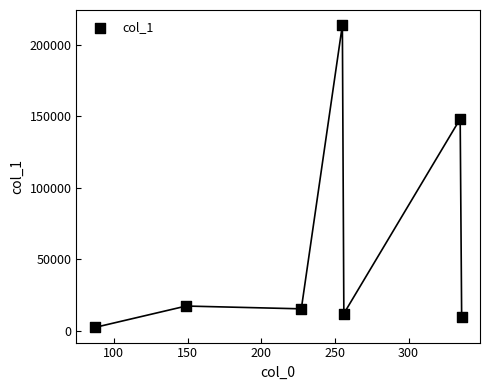

What is the range of Y values (max minus min)?

211223.3